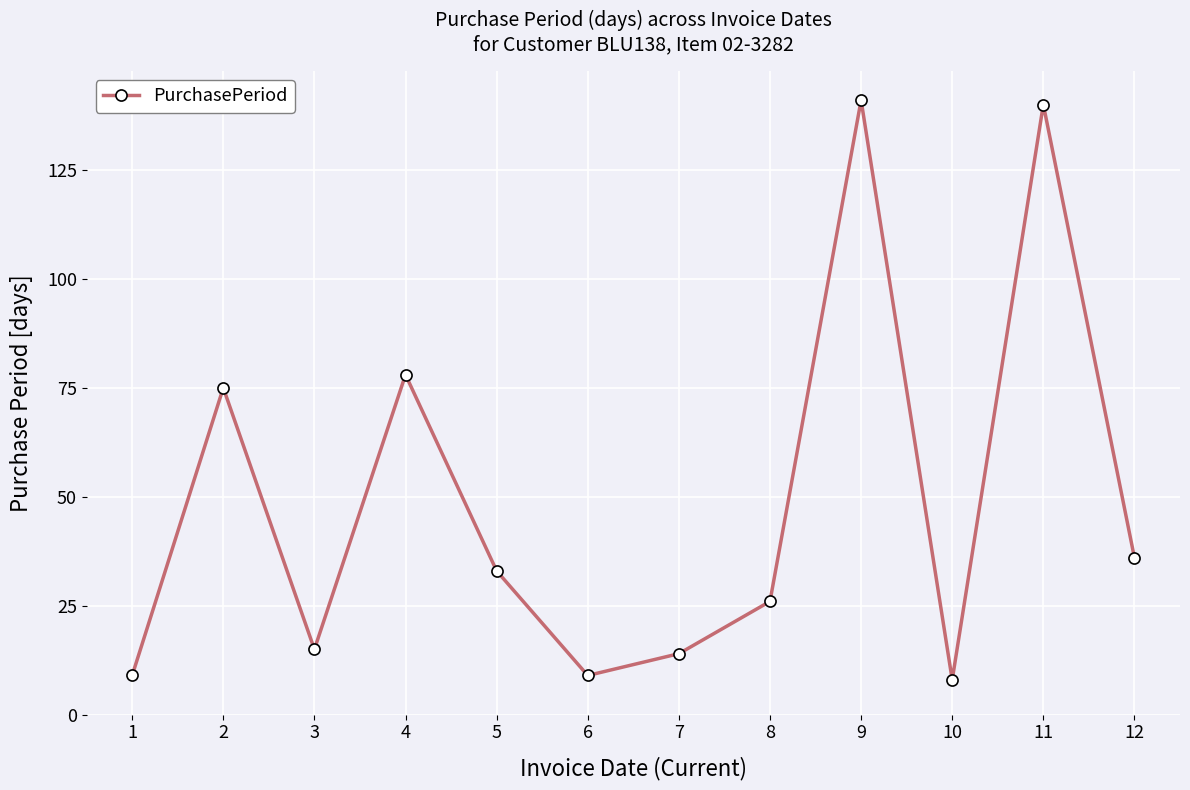

Approximately how many times larger is the value at 3 compared to 7?

1.1